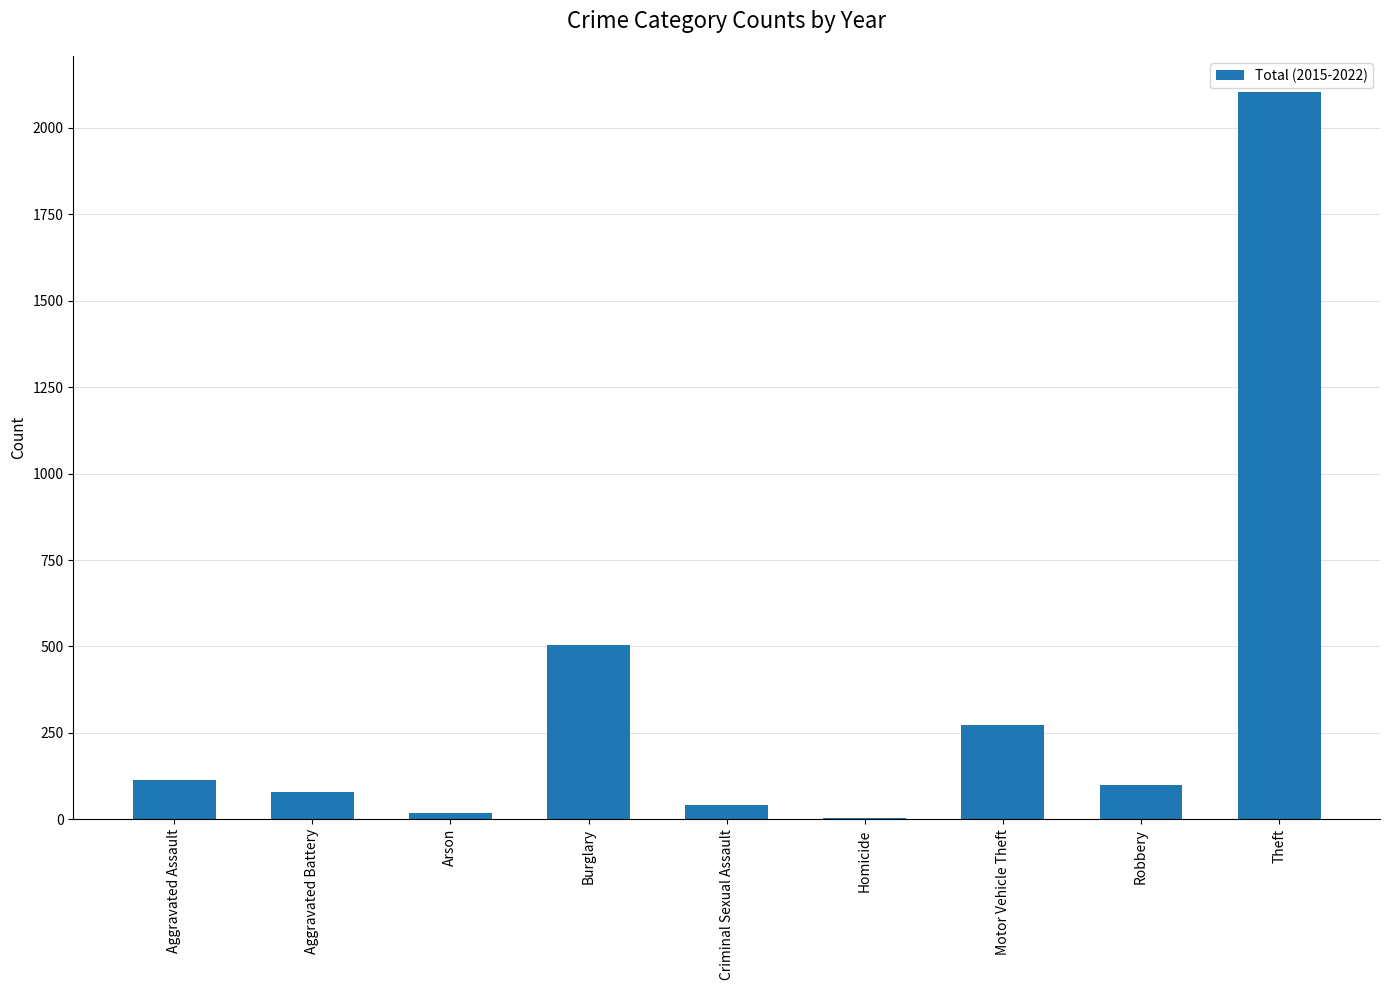

What is the sum of all values?

3236